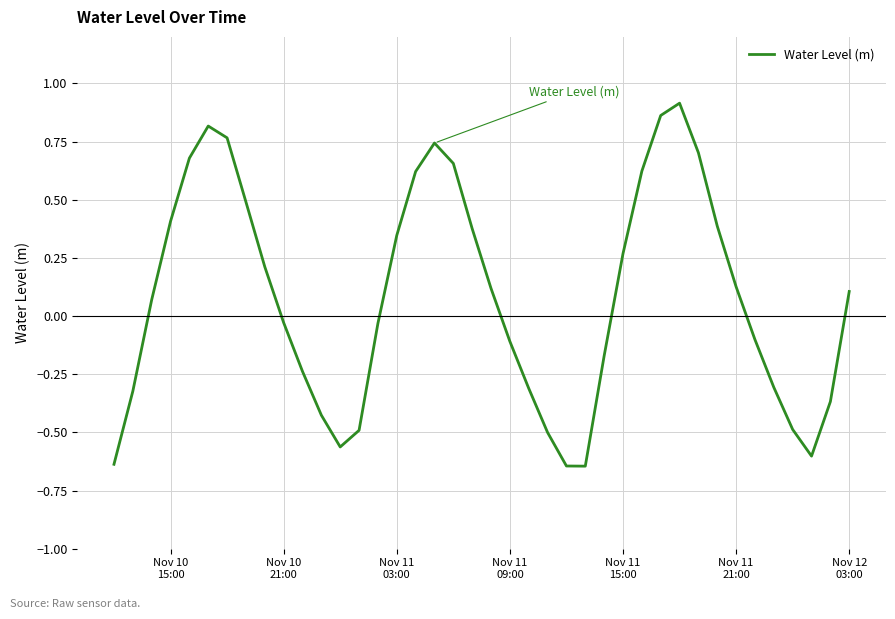

What is the difference between the maximum and minimum values?

1.6